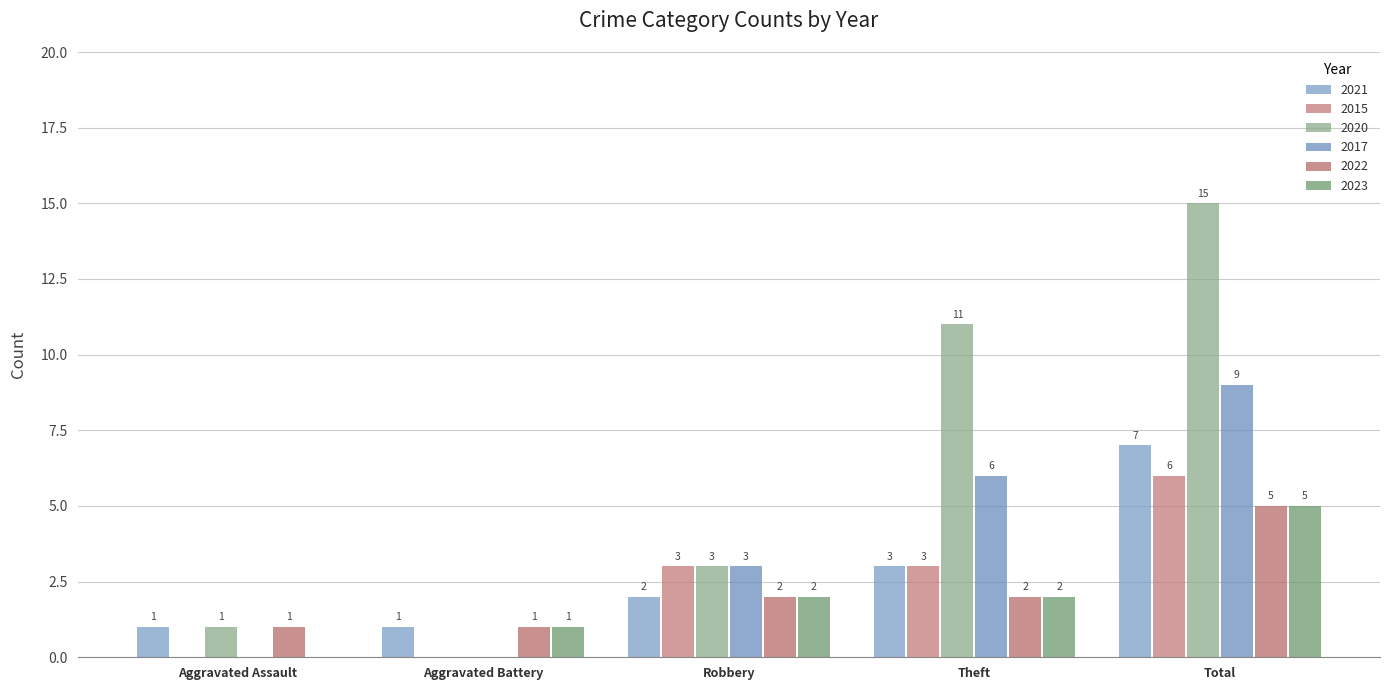

What is the highest value of the 2015 series?

6